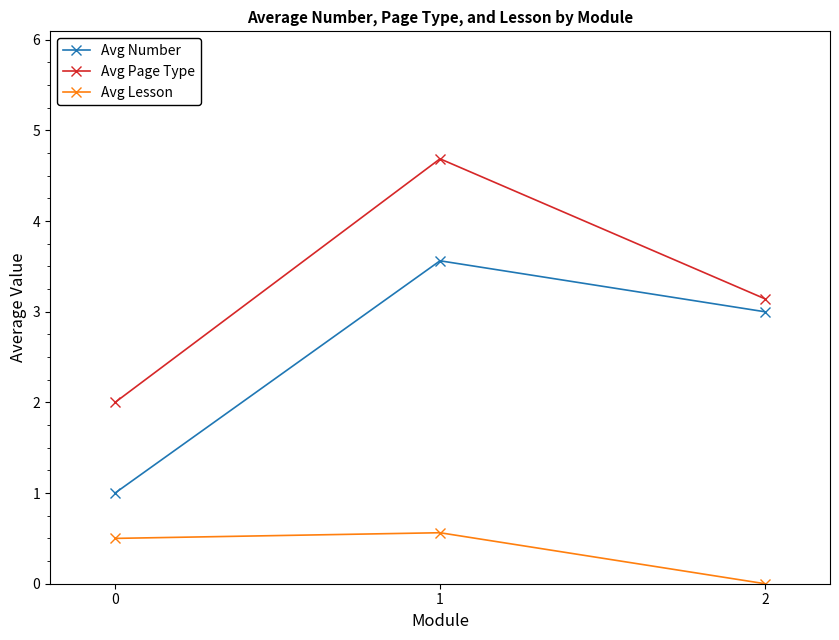

What is the average value of the Avg Page Type series?

3.3